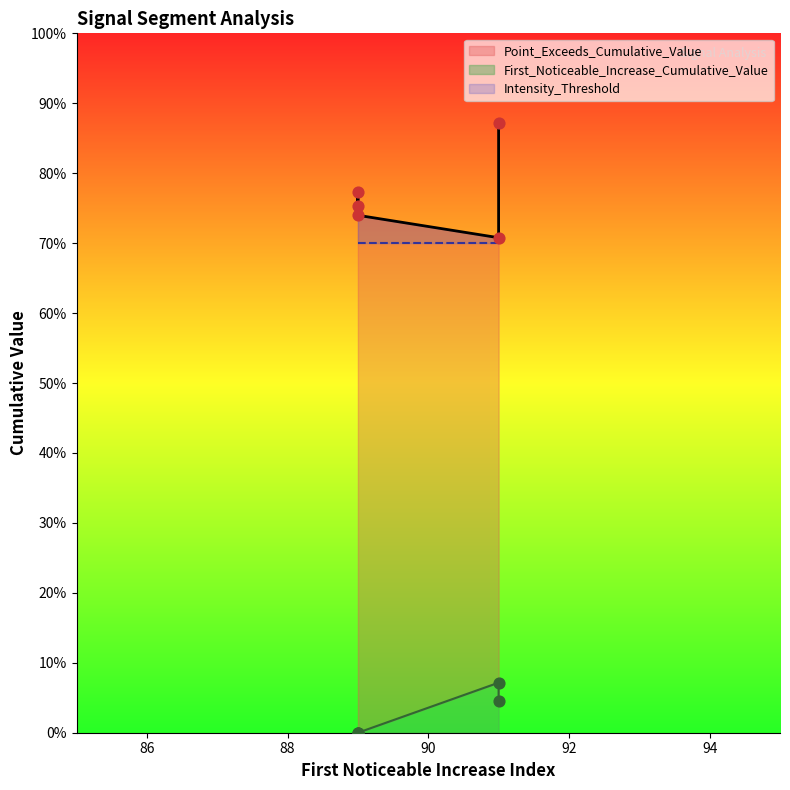

Which series has the largest total across all categories?

Point_Exceeds_Cumulative_Value